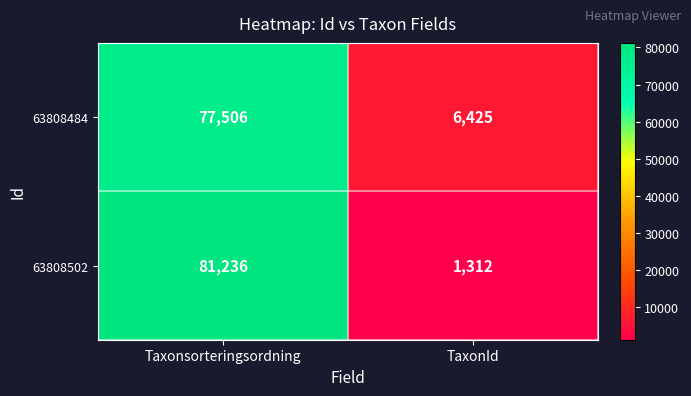

Reading left to right, transcribe all the data shown in this chart.

63808484: Taxonsorteringsordning=77506	TaxonId=6425
63808502: Taxonsorteringsordning=81236	TaxonId=1312